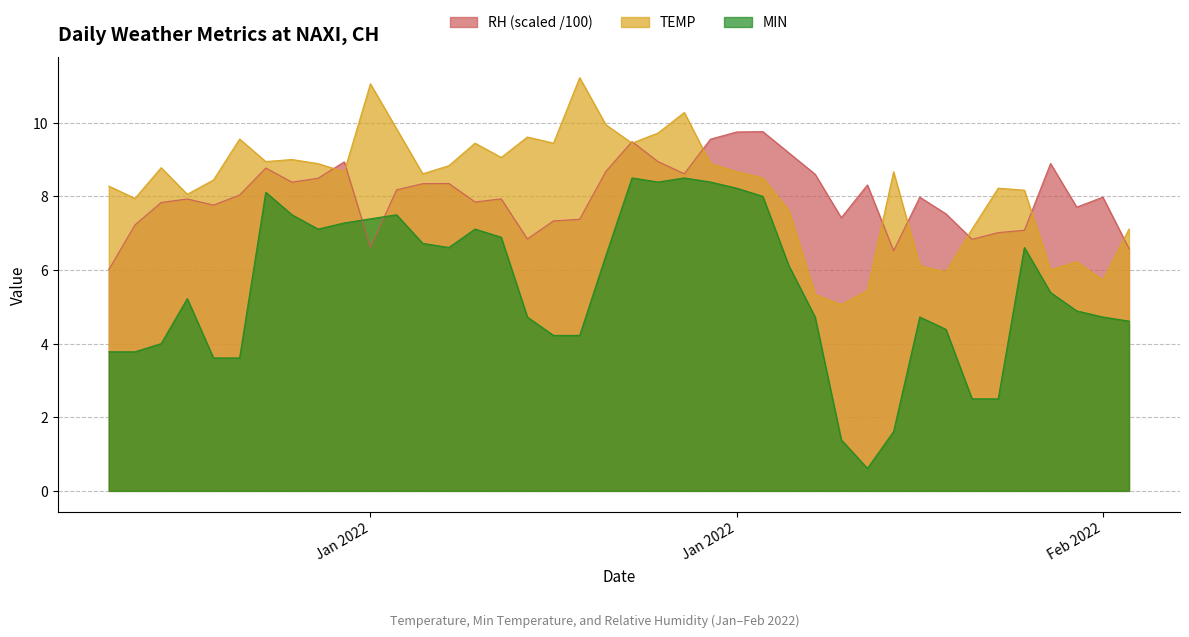

What are all the series names shown in the legend?

RH (scaled /100), TEMP, MIN